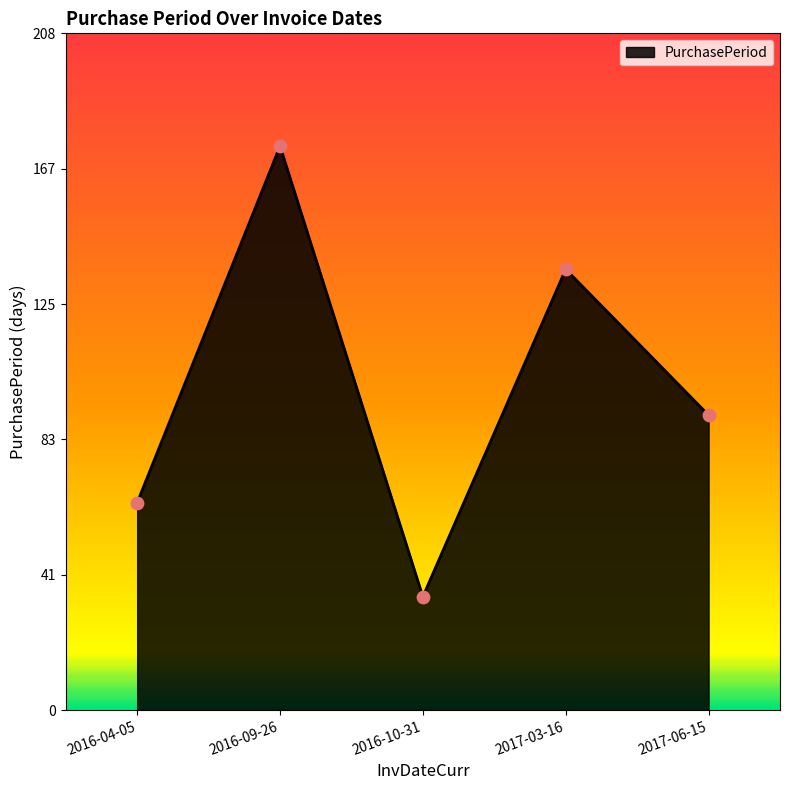

What is the change in value from 2016-10-31 to 2017-06-15?

+56